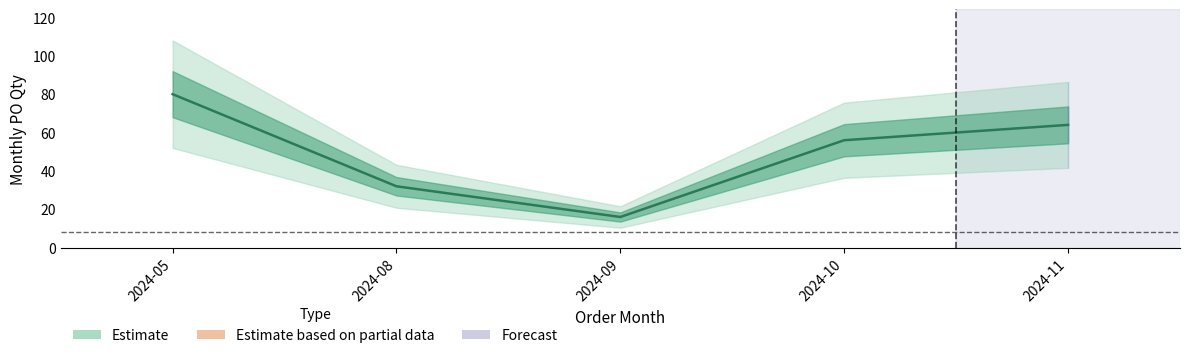

What is the sum of the values at 2024-08 and 2024-11?

96